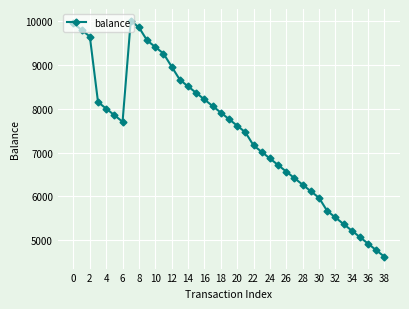

What is the greatest value displayed?

10015